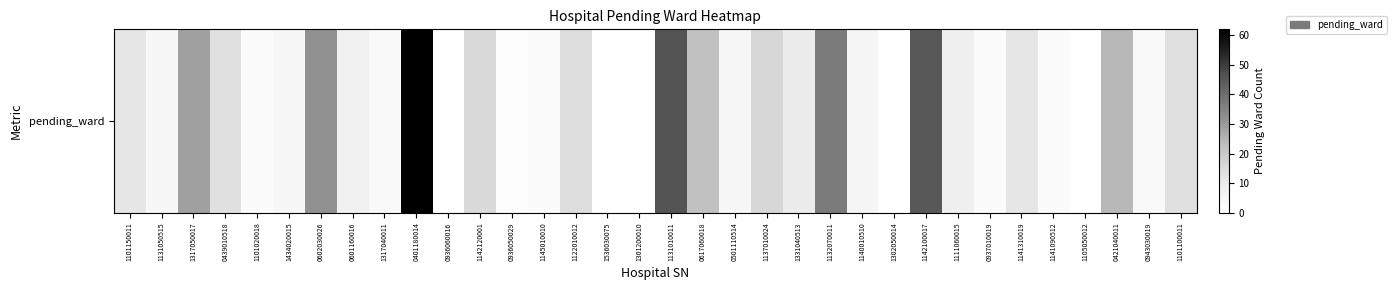

Reading left to right, list all the values displayed in this chart.

1101150011=11	1131050515=4	1317050017=29	0439010518=13	1101020018=2	1434020015=4	0602030026=32	0601160016=7	1317040011=3	0401180014=62	0936060016=0	1142120001=15	0936050029=1	1145010010=2	1122010012=14	1536030075=0	1301200010=0	1131010011=46	0617060018=22	0501110514=4	1137010024=16	1331040513=9	1132070011=37	1140010510=5	1302050014=0	1142100017=45	1111060015=8	0937010019=2	1141310019=11	1141090512=2	1105050012=0	0421040011=24	0943030019=3	1101100011=13